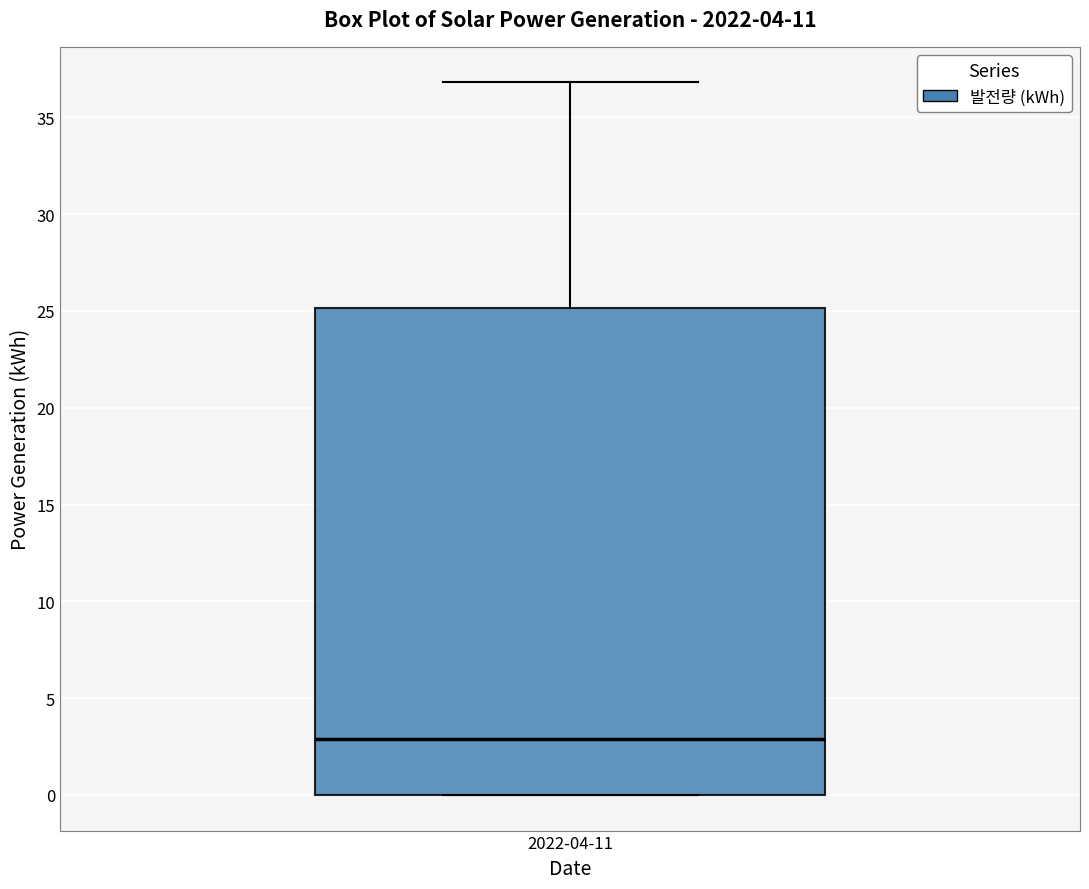

Transcribe this box plot: give where the median line is, the range the box spans, and where the two whiskers end, as read against the y-axis. The values are not printed on the chart, so give them approximately, as read against the axis.

median 3, box 0 to 25, whiskers 0 to 37